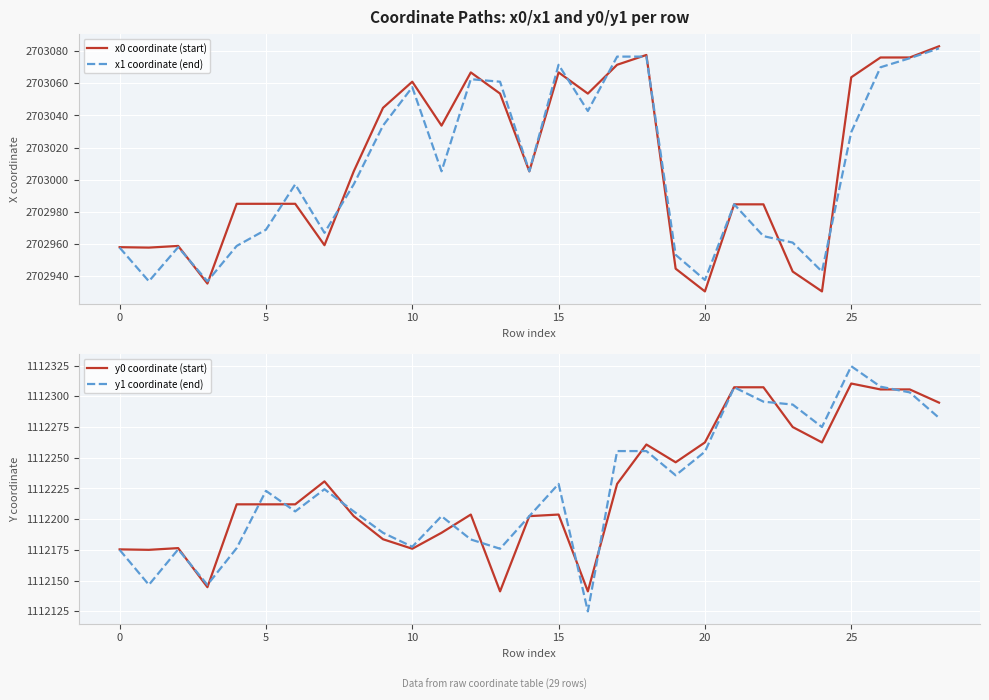

Does the chart display data point markers on the line(s)?

No